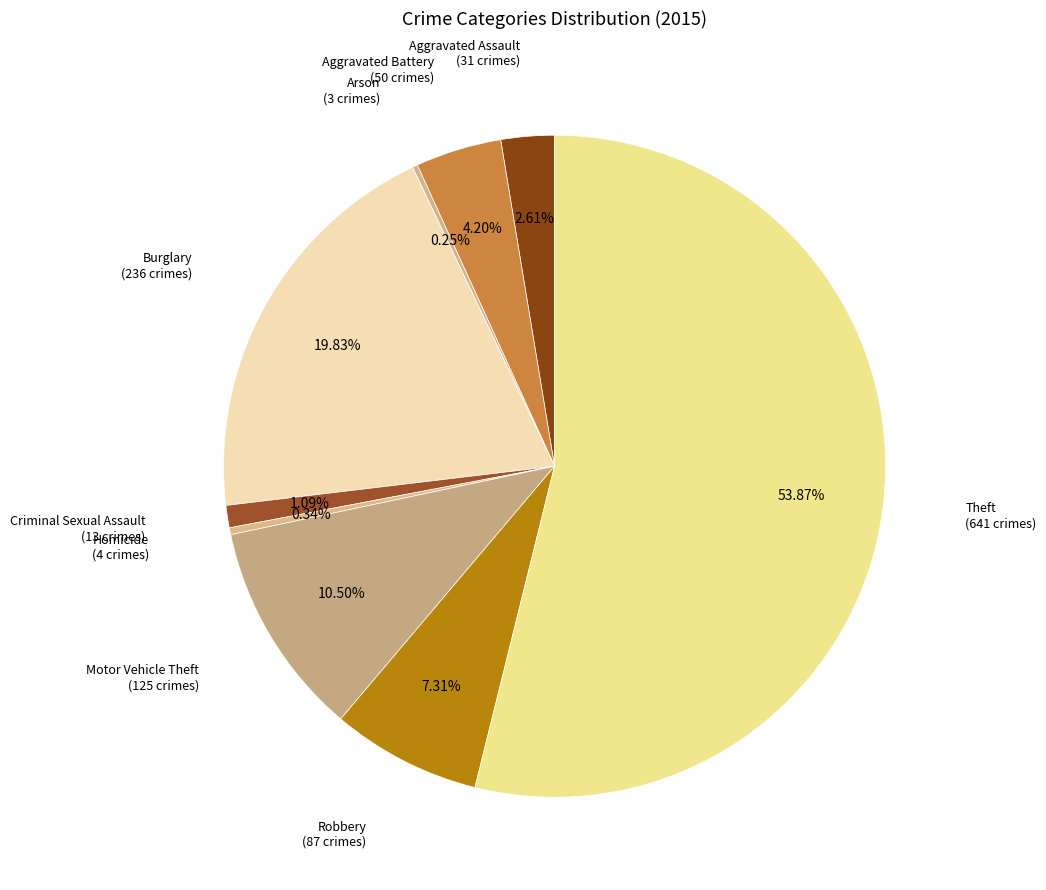

To the nearest percent, what is the difference between the largest and smallest slice percentages?

54%